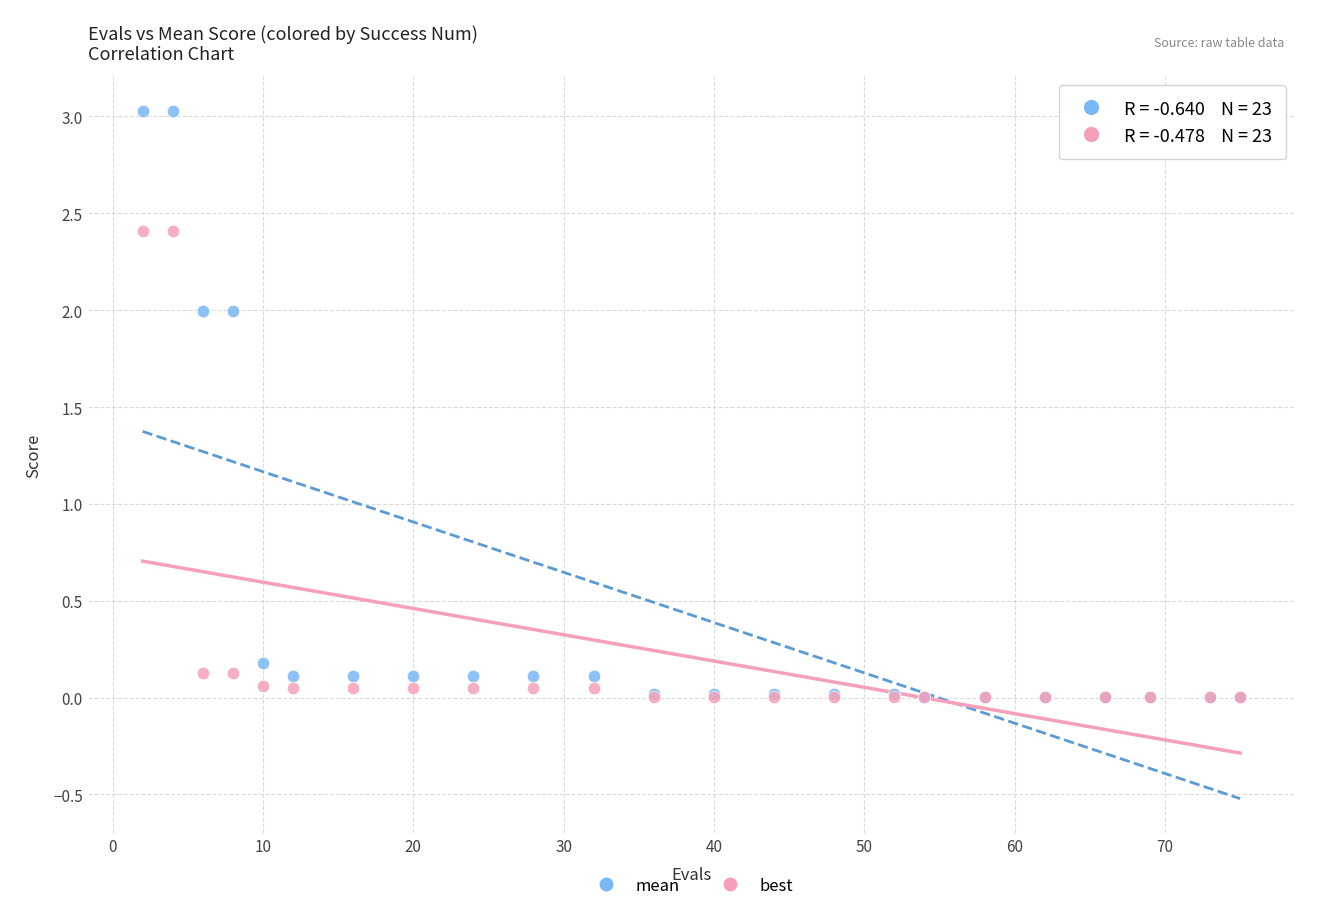

Which series reaches the maximum Y coordinate?

mean